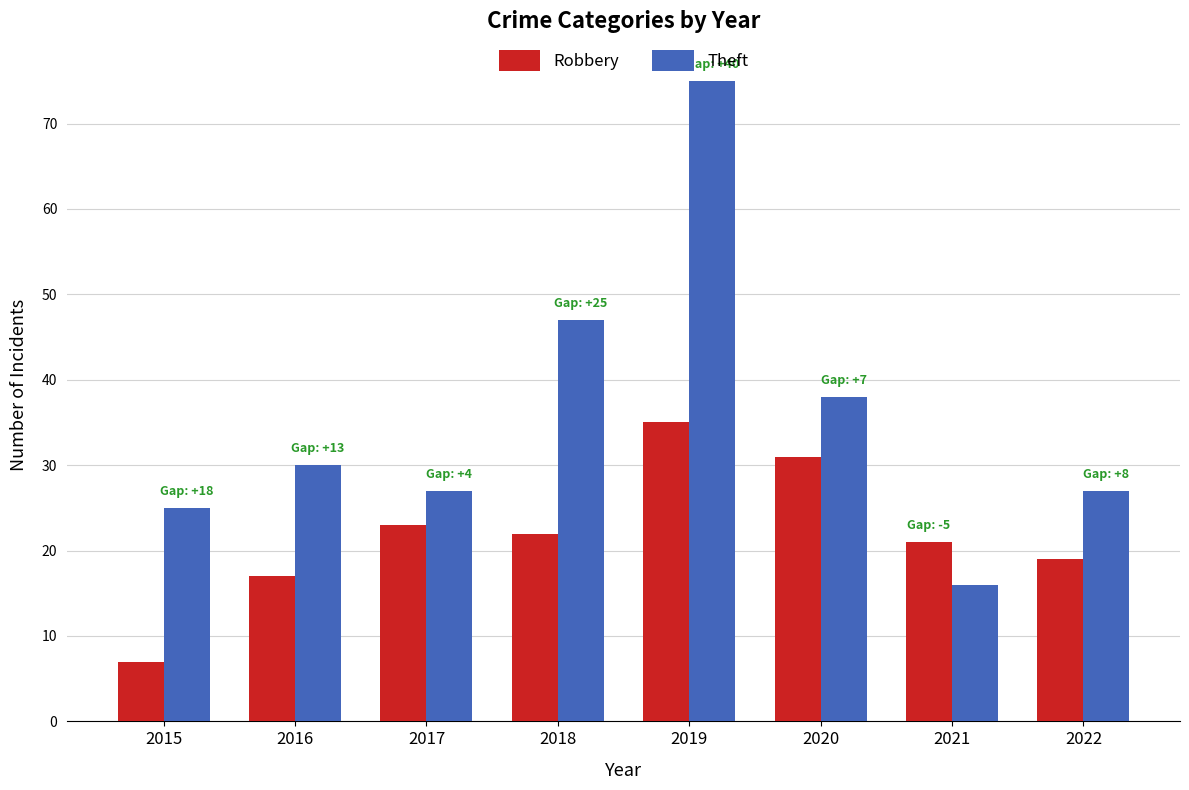

Reading right to left, list all the values displayed in this chart.

Robbery: 2022=19	2021=21	2020=31	2019=35	2018=22	2017=23	2016=17	2015=7
Theft: 2022=27	2021=16	2020=38	2019=75	2018=47	2017=27	2016=30	2015=25